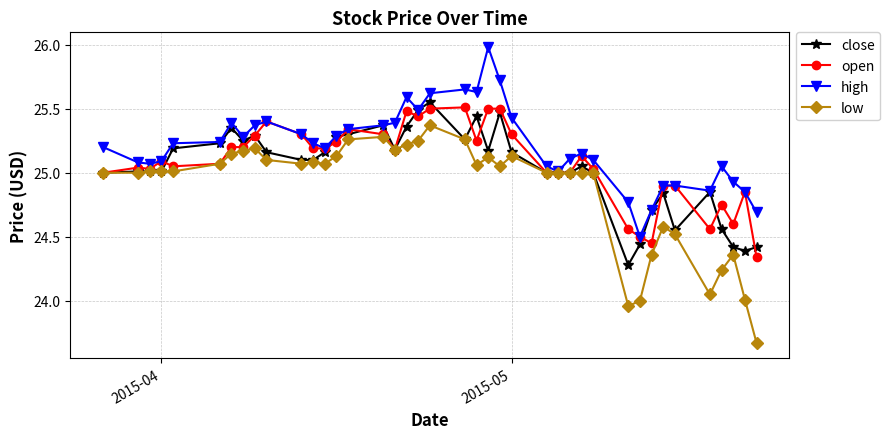

Which series has the largest total across all categories?

high